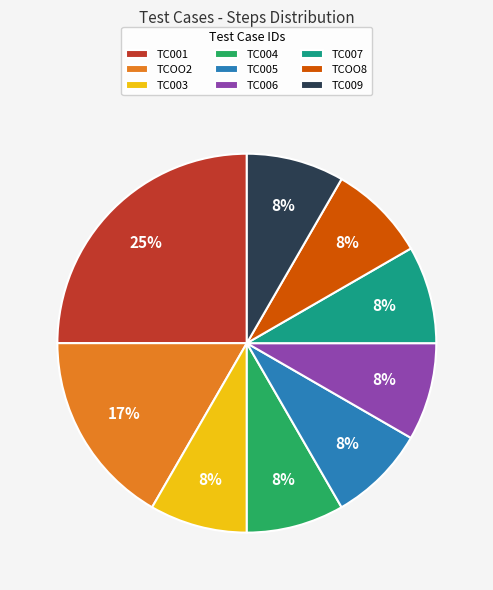

What is the largest slice in the pie chart?

TC001